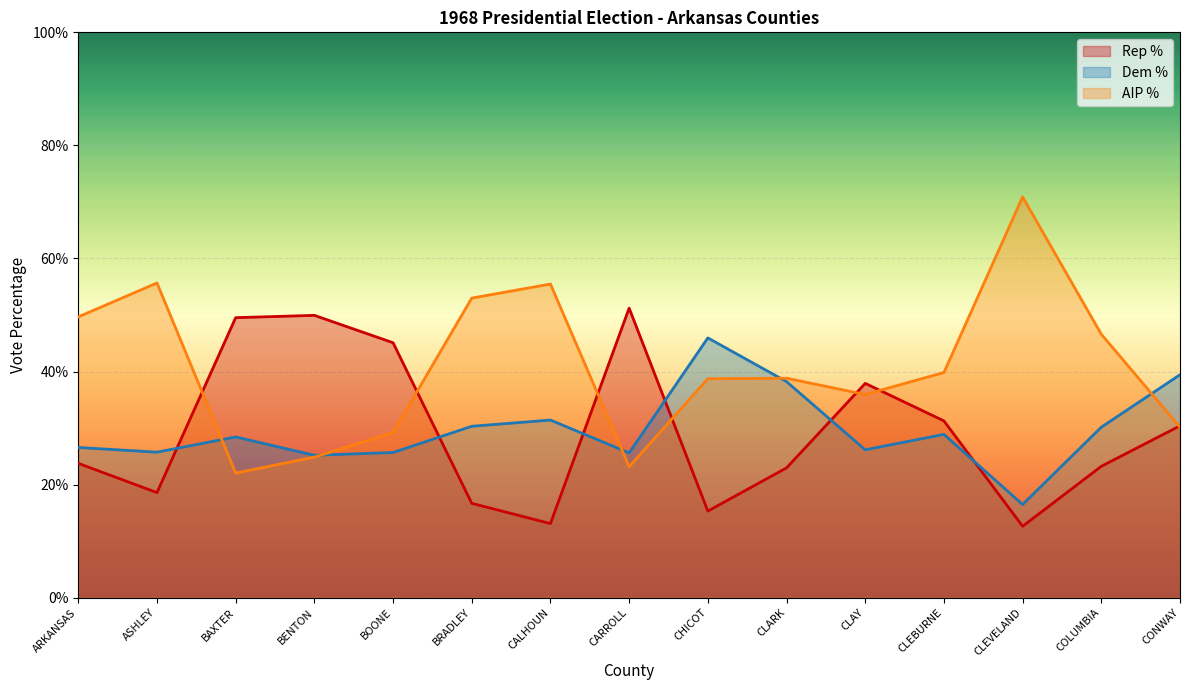

What is the label of the 10th point from the right?

BRADLEY